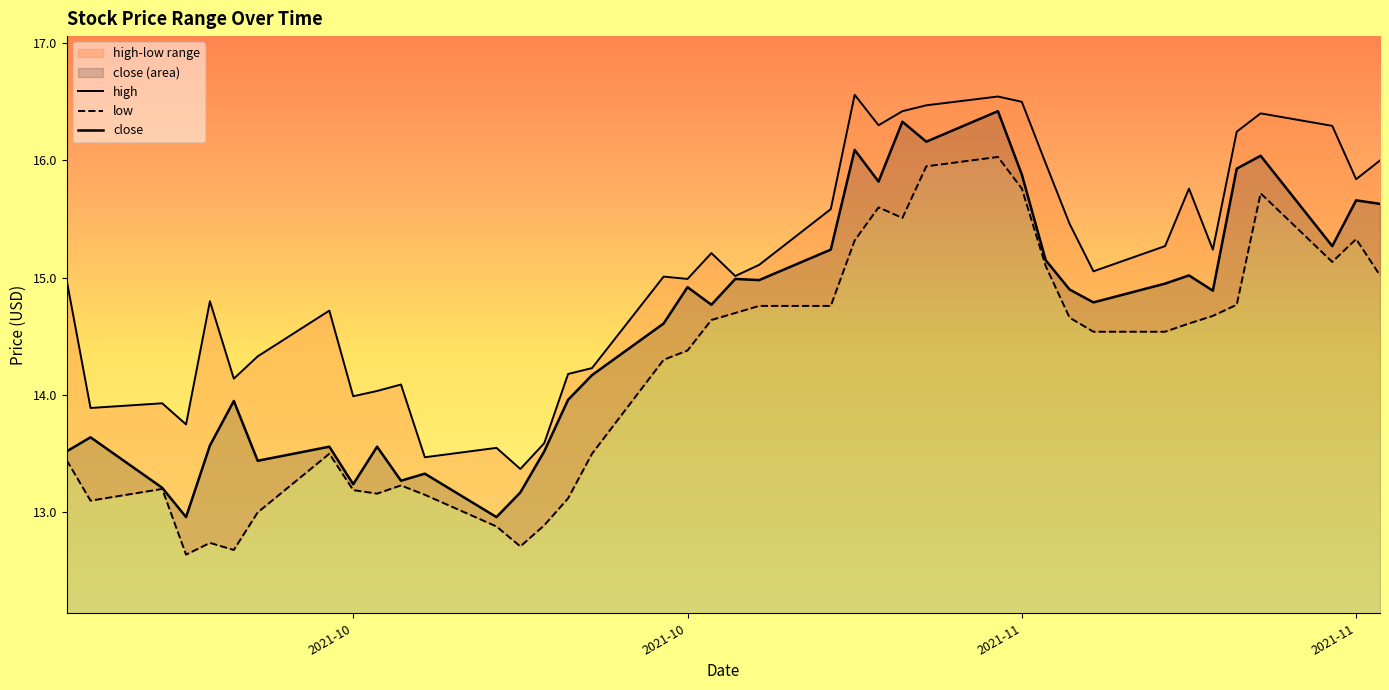

Which category has the highest value in the low series?

2021-11-01